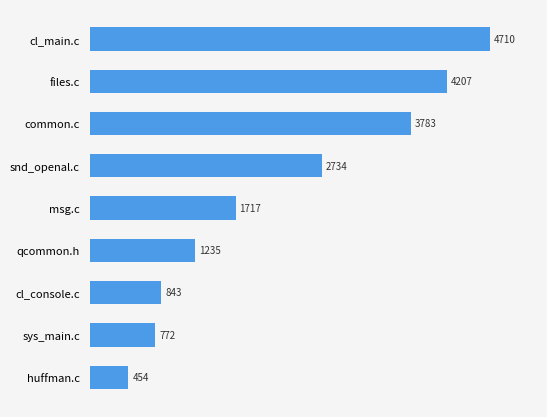

Rank the categories by value from lowest to highest.

huffman.c, sys_main.c, cl_console.c, qcommon.h, msg.c, snd_openal.c, common.c, files.c, cl_main.c